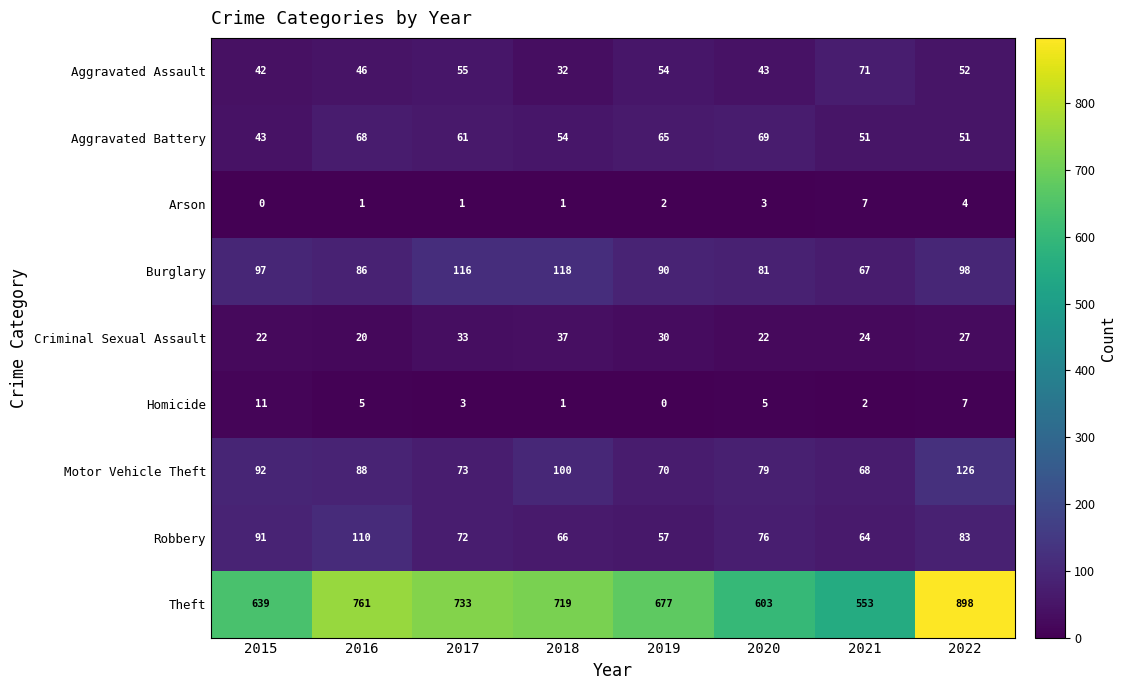

The Homicide series shows 8 at 2016. True or false?

False